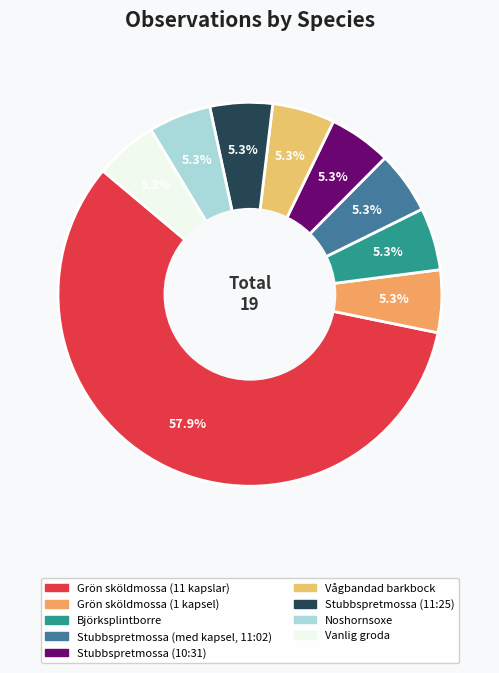

Which slice represents more than half of the pie?

Grön sköldmossa (11 kapslar)